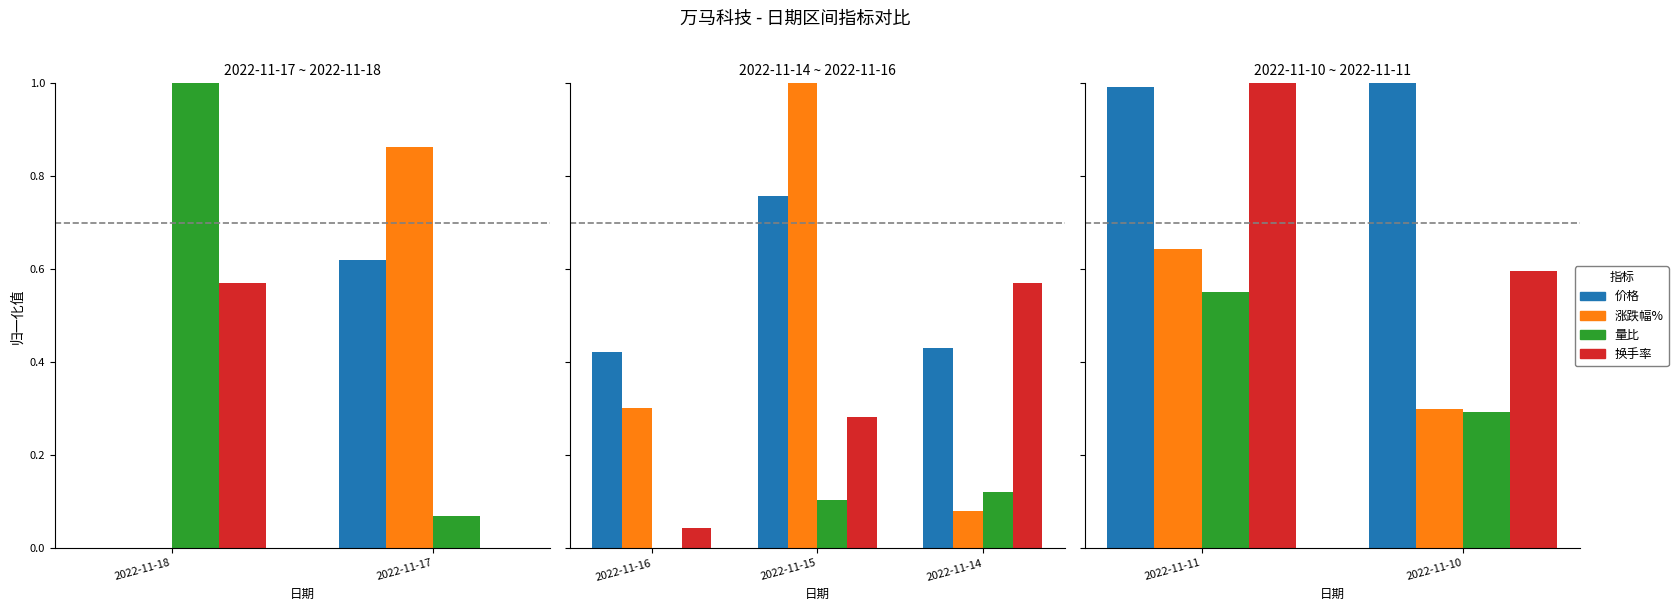

The 涨跌幅% series shows 0.1 at 2022-11-10. True or false?

False